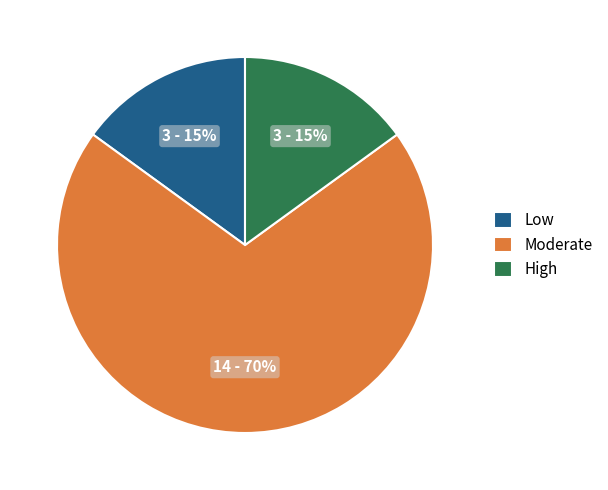

What percentage is the Moderate slice, to the nearest percent?

70%